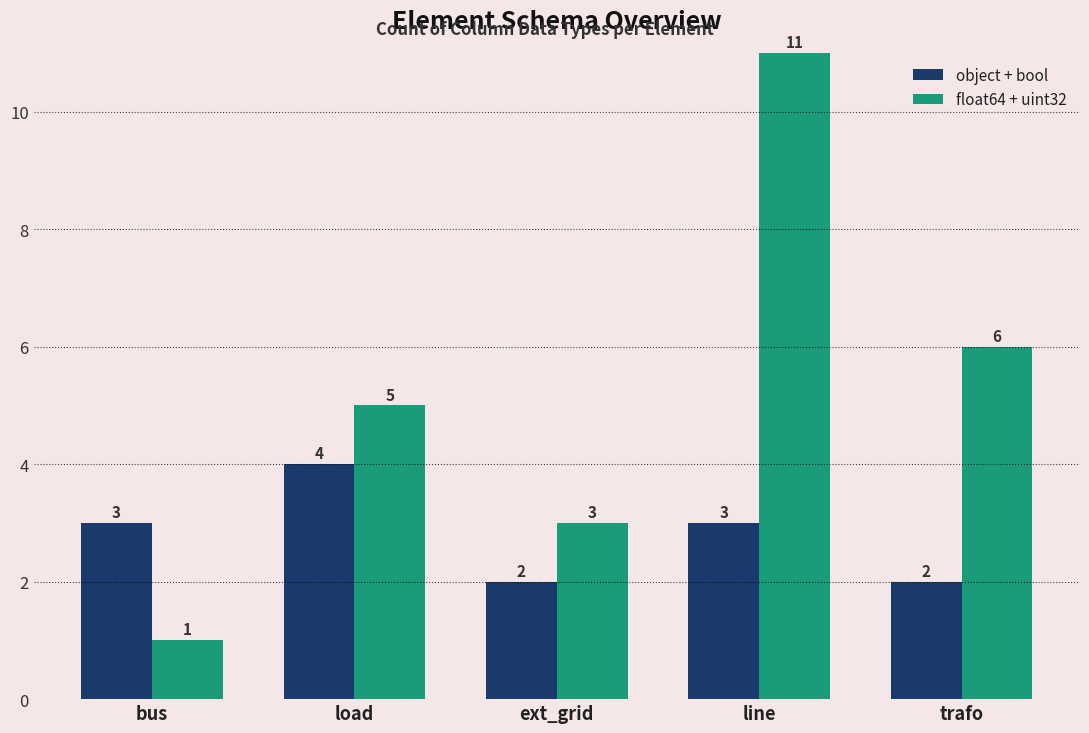

At which label is float64 + uint32 closest to 6?

trafo